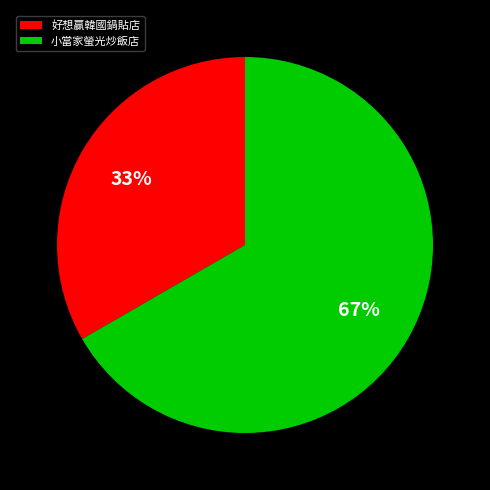

To the nearest percent, what is the combined percentage of 好想贏韓國鍋貼店 and 小當家螢光炒飯店?

100%